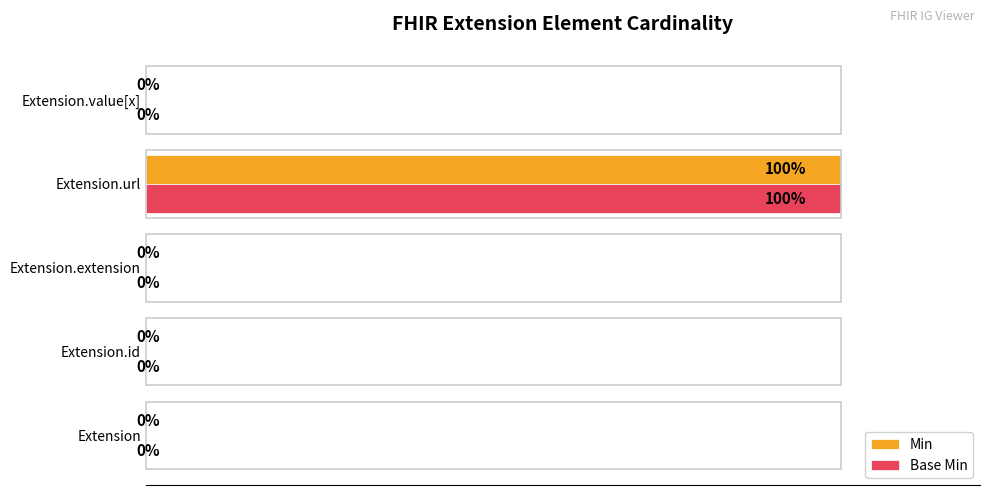

At which category does the chart reach its peak across all series?

Extension.url